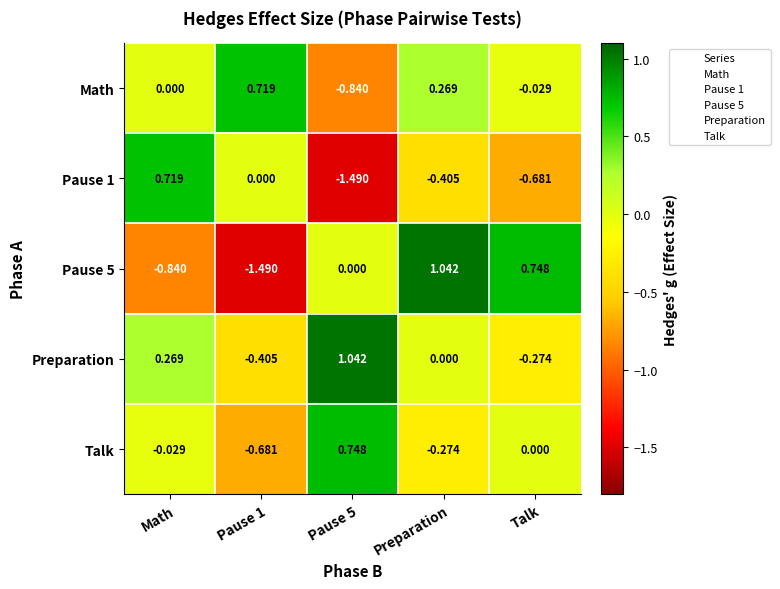

Is the value of Preparation at Pause 5 greater than the value of Pause 5 at Pause 5?

Yes